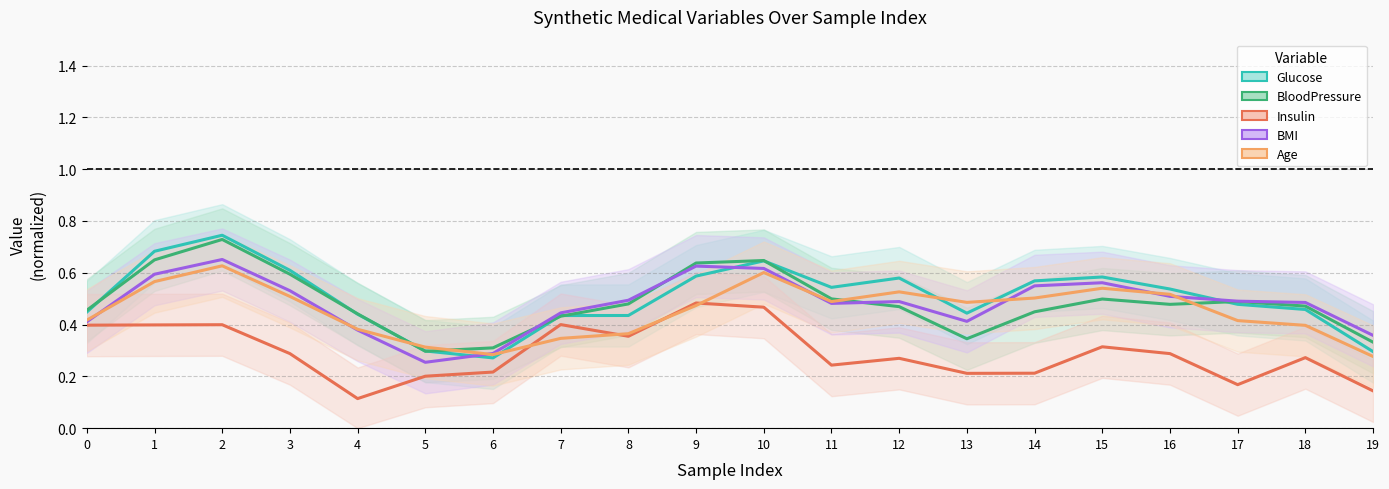

How many lines are shown in the chart?

5